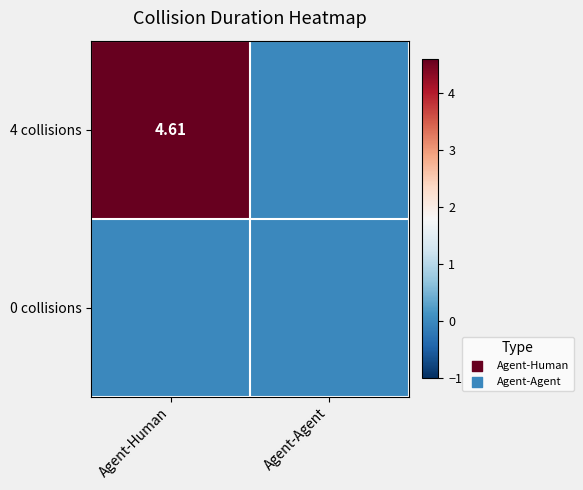

At Agent-Agent, list the series in order from smallest to largest.

4 collisions, 0 collisions